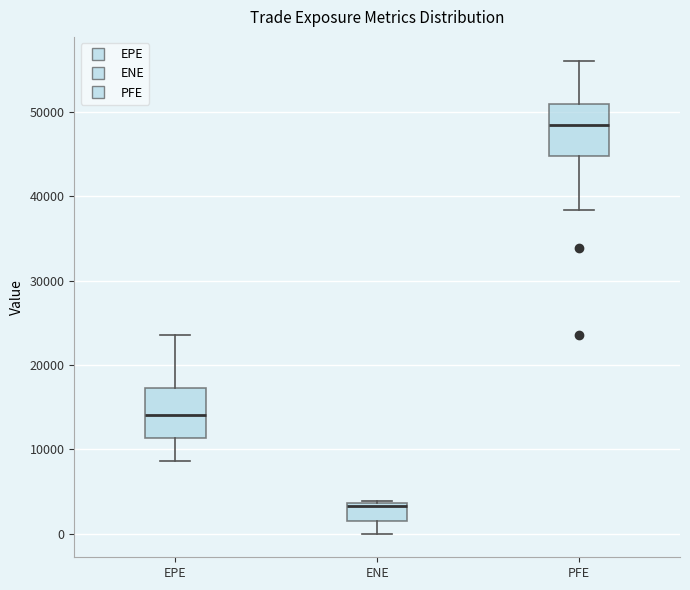

Reading left to right, transcribe this box plot: for each box, give where its median line is, the range the box spans, and where its two whiskers end, as read against the y-axis. The values are not printed on the chart, so give them approximately, as read against the axis.

EPE: median 14000, box 11000 to 17000, whiskers 9000 to 24000
ENE: median 3000, box 2000 to 4000, whiskers 0 to 4000
PFE: median 48000, box 45000 to 51000, whiskers 38000 to 56000